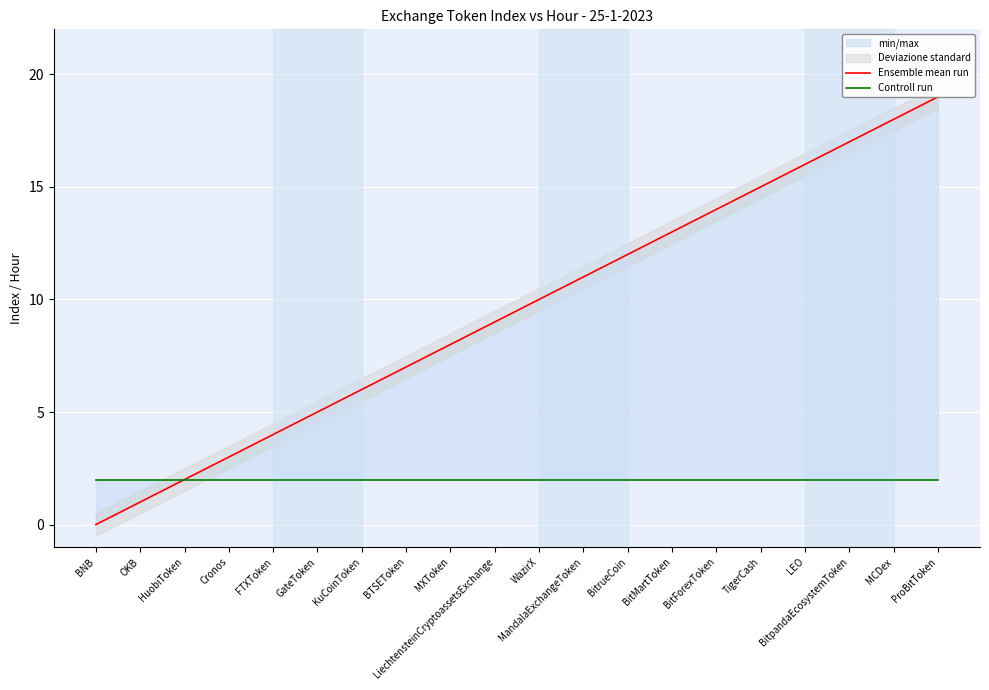

True or false: Ensemble mean run has more than 2 points higher than both neighbors.

False